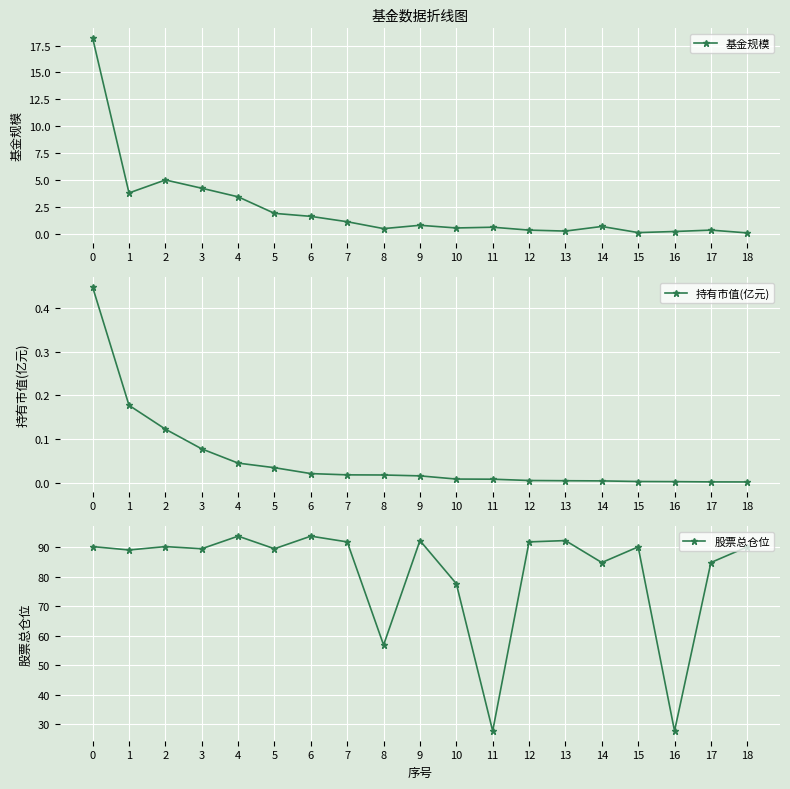

True or false: 持有市值(亿元) and 股票总仓位 cross at least once.

False